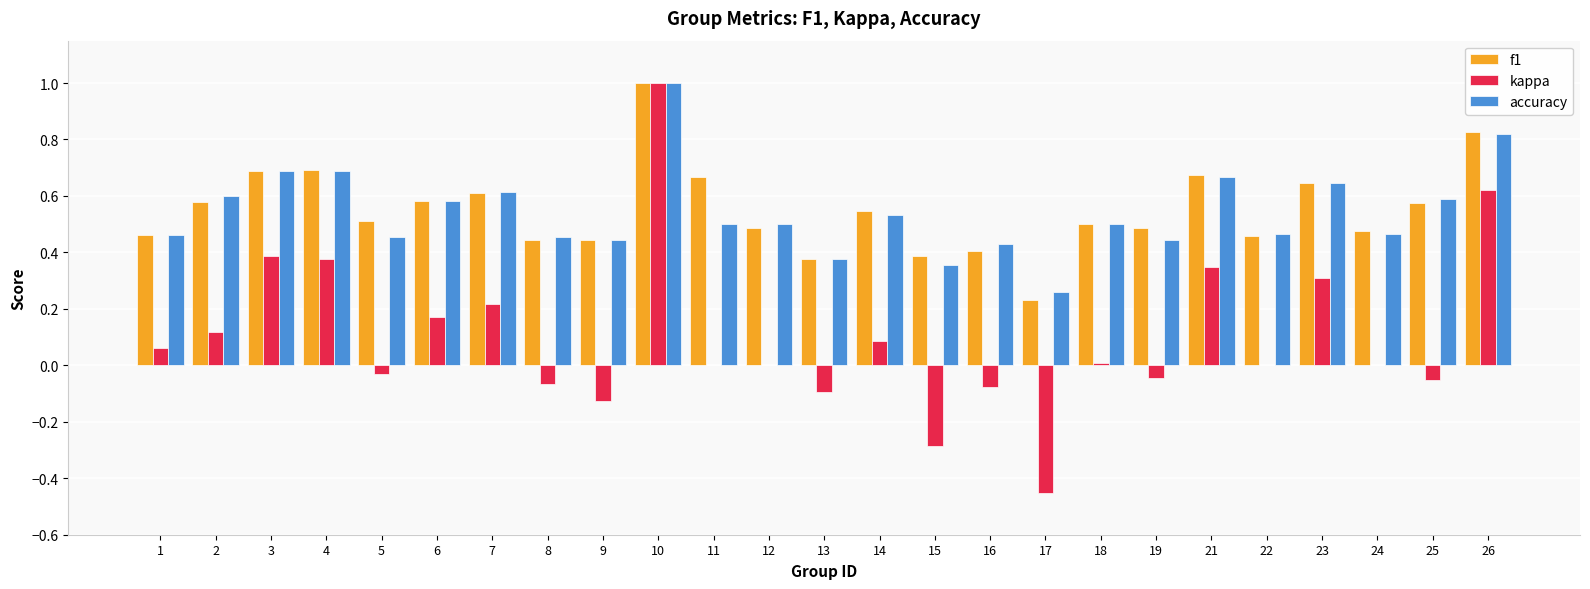

The f1 series shows 1.0 at 7. True or false?

False